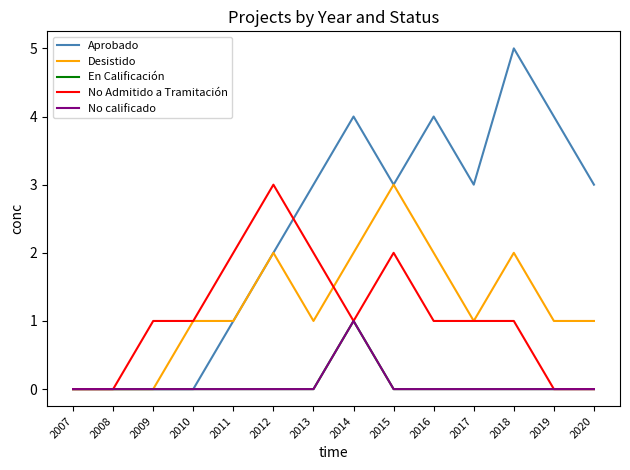

Between 2010 and 2012, which series saw the biggest shift?

Aprobado